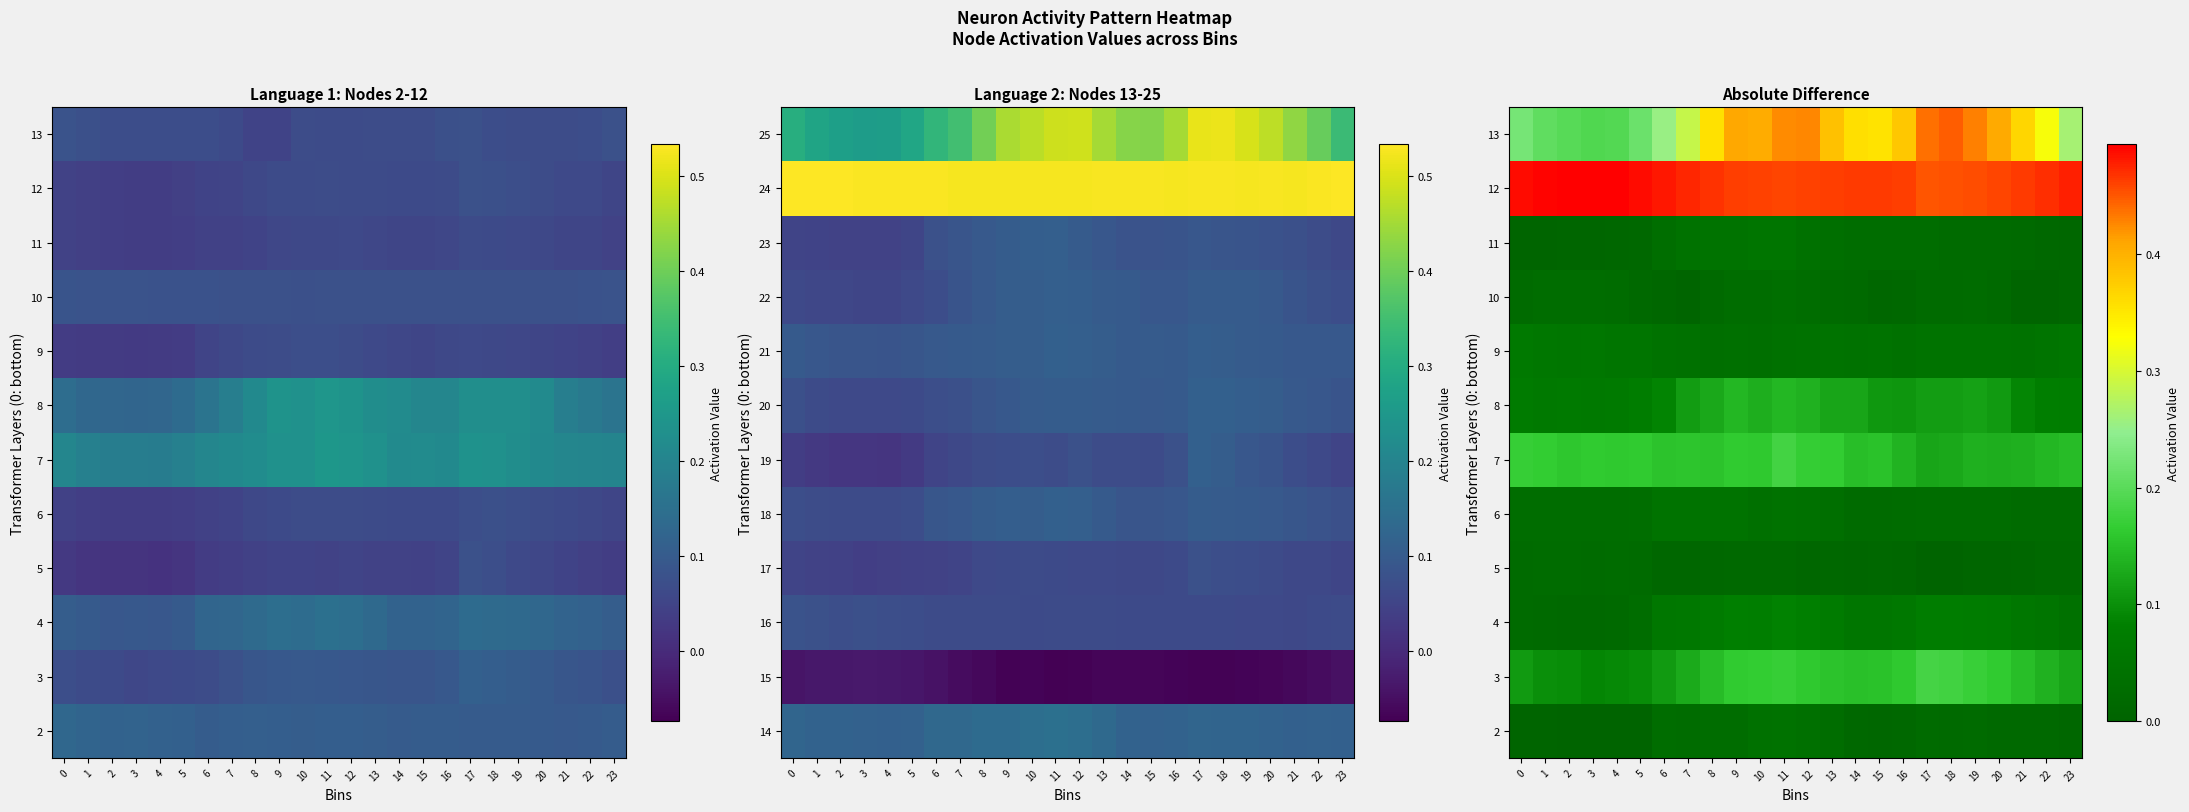

Rank the series by their maximum value, from lowest to highest.

5, 10, 2, 6, 11, 9, 4, 8, 7, 3, 13, 12